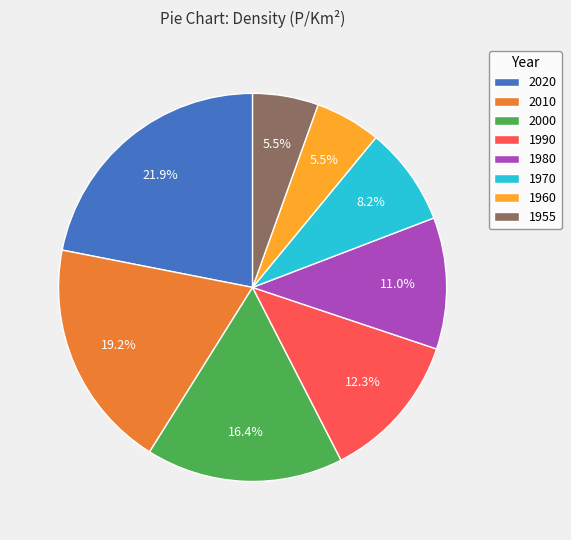

What is the ratio of the value at 1970 to the value at 2010?

0.4